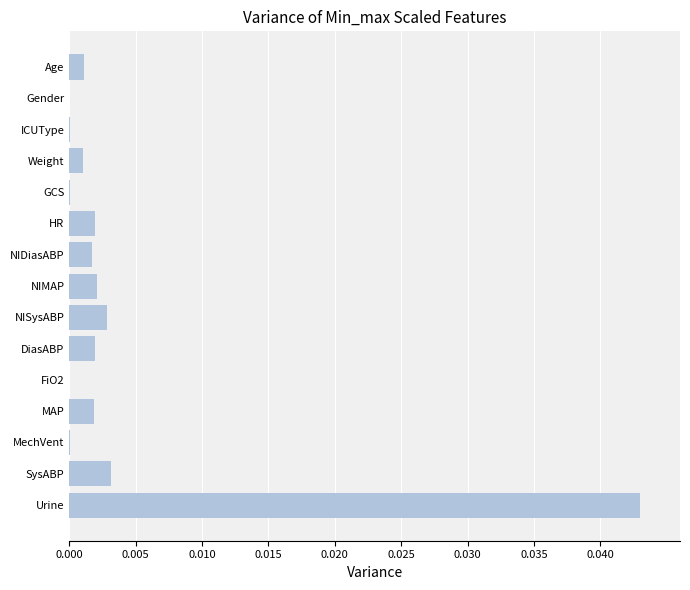

Is it true that the value at NIDiasABP is 0.0?

True